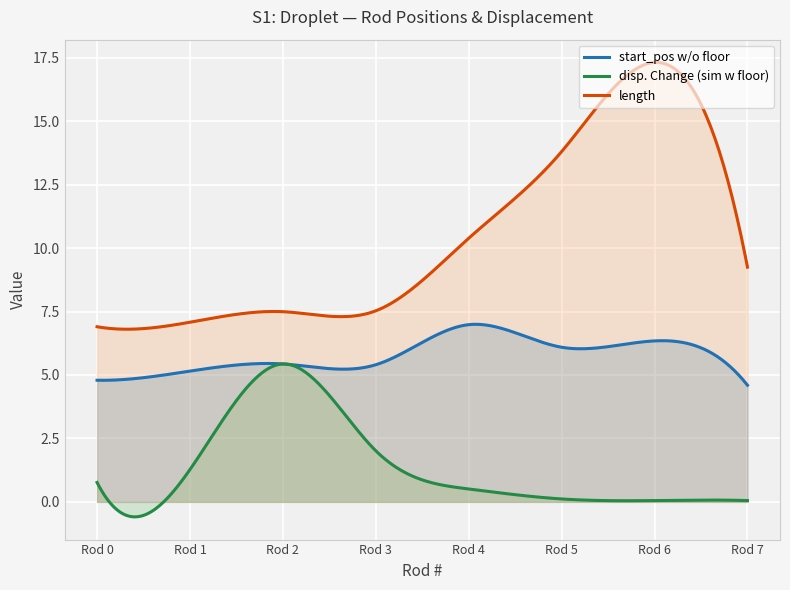

At which label does length reach its peak?

Rod 6